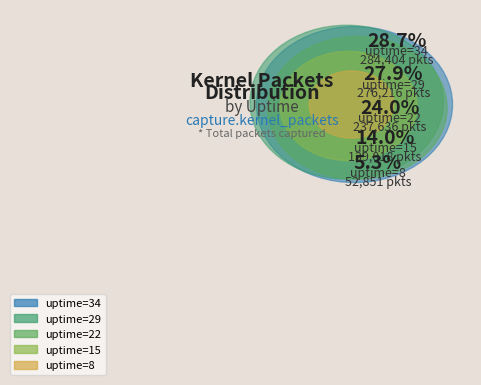

True or false: 22 accounts for 33% of the total.

False